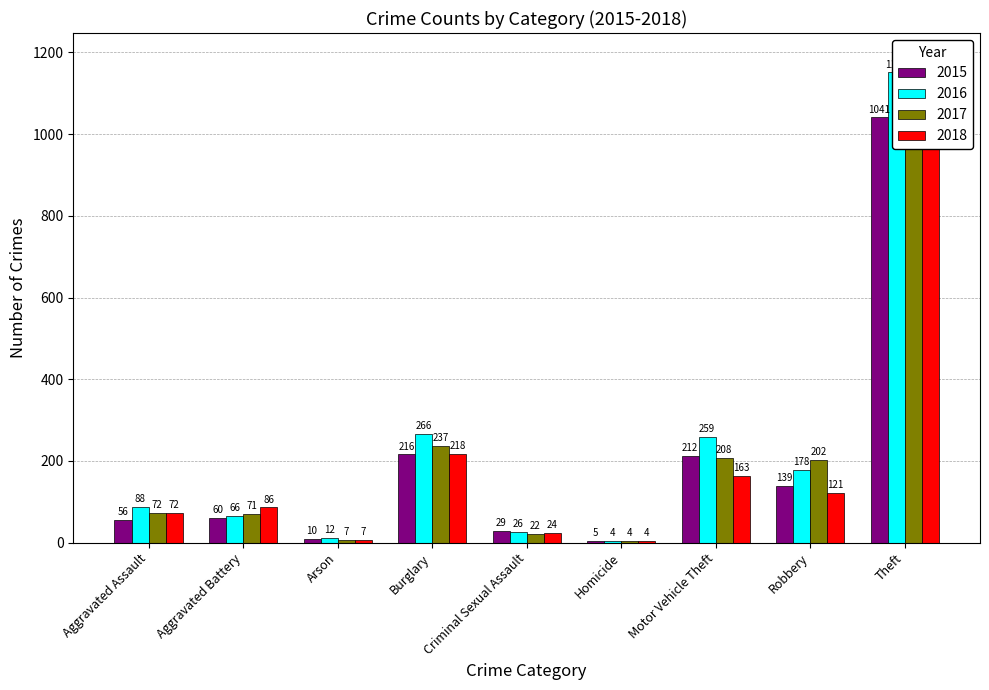

List the labels in order of 2017 value, smallest first.

Homicide, Arson, Criminal Sexual Assault, Aggravated Battery, Aggravated Assault, Robbery, Motor Vehicle Theft, Burglary, Theft